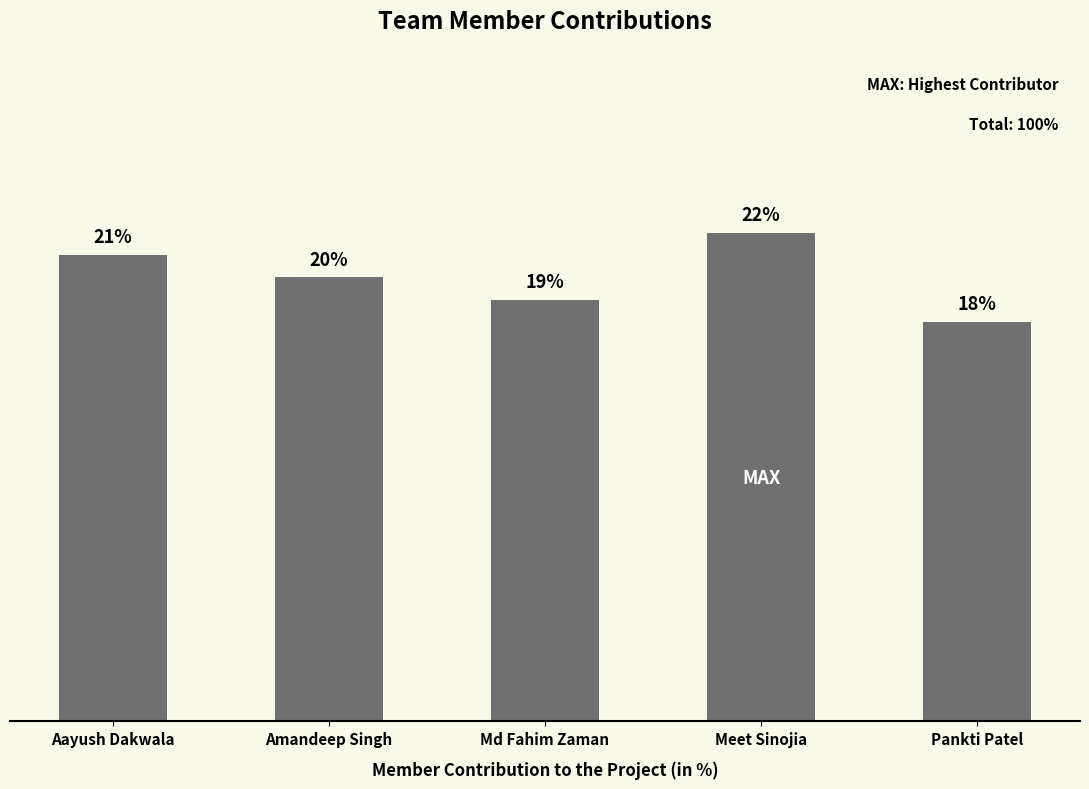

Rank the categories by value from highest to lowest.

Meet Sinojia, Aayush Dakwala, Amandeep Singh, Md Fahim Zaman, Pankti Patel